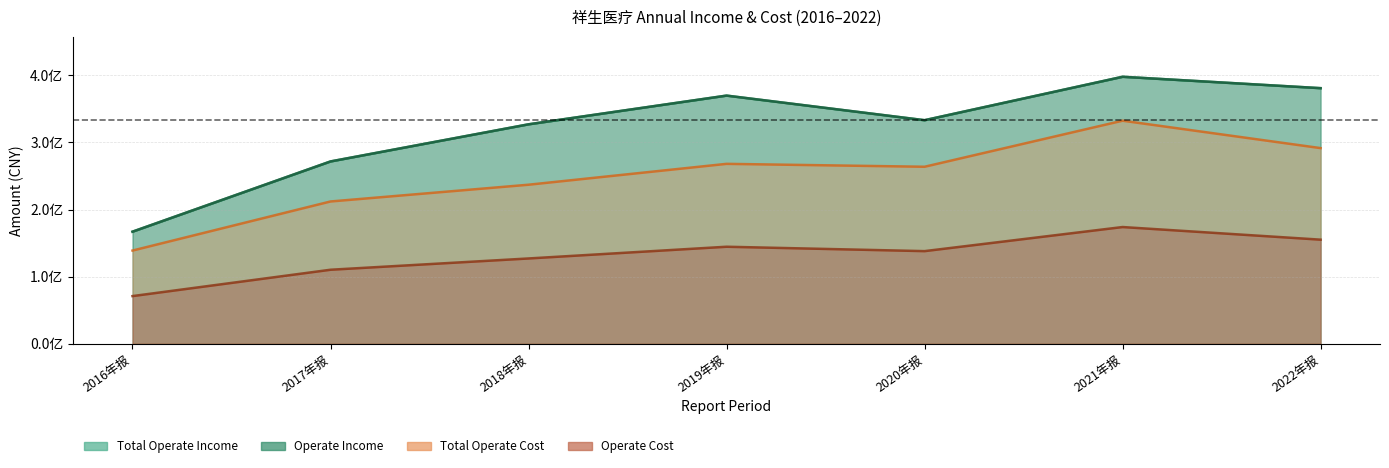

What is the difference between the maximum and minimum values in the OPERATE_INCOME series?

230861358.8